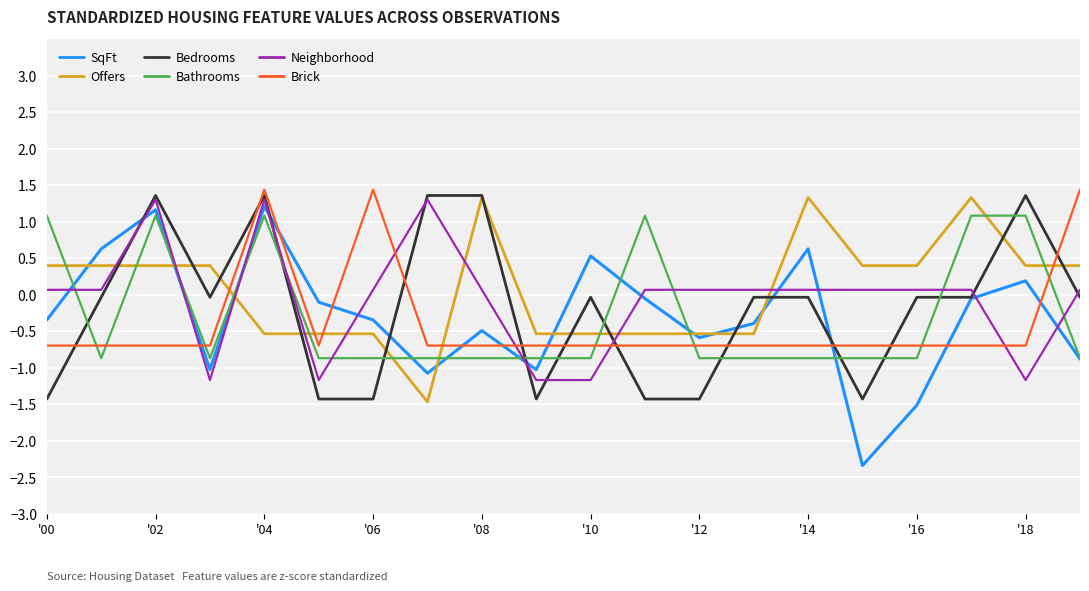

Which series ends up on top after the final intersection of Neighborhood and SqFt?

Neighborhood